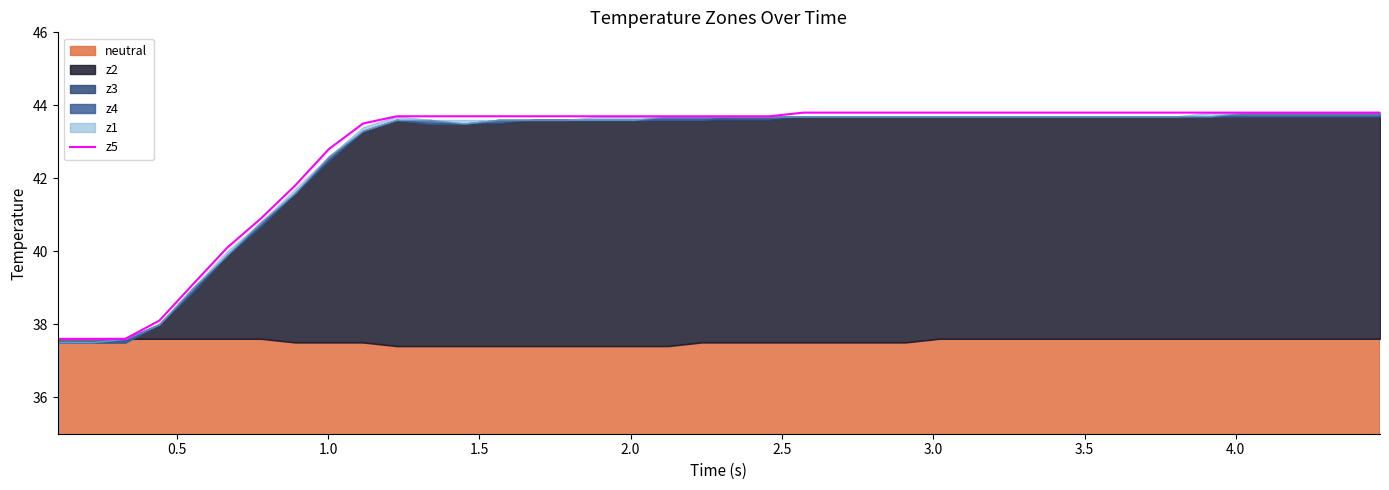

What is the value of the 22nd point from the left?

43.7